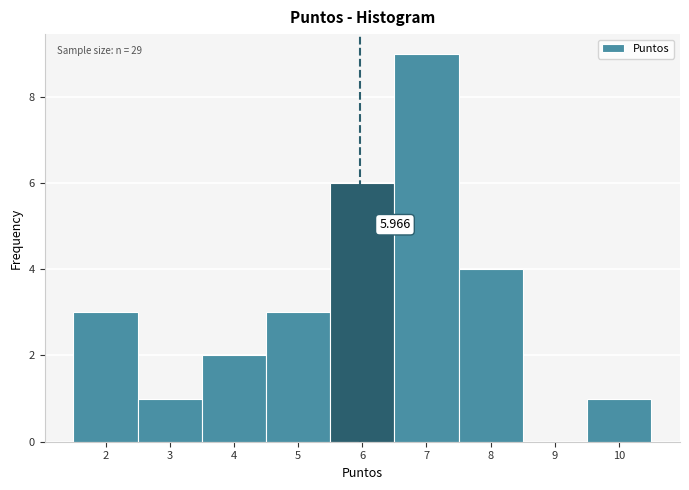

Over which range of the x-axis is the bar tallest?

6.5 to 7.5